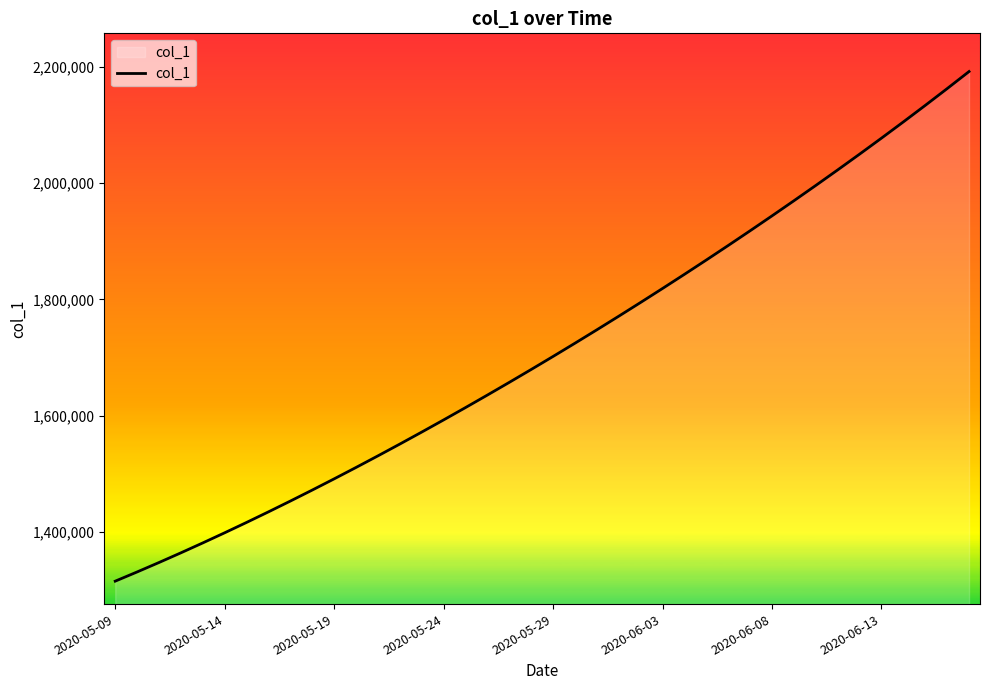

What is the maximum value shown in the chart?

2192185.2